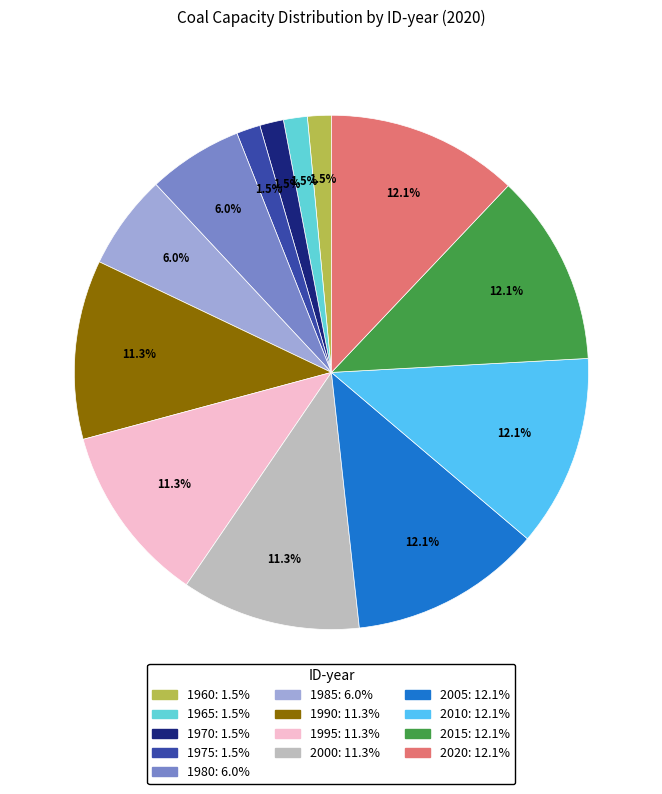

To the nearest percent, what is the combined percentage of 1965 and 1985?

7%